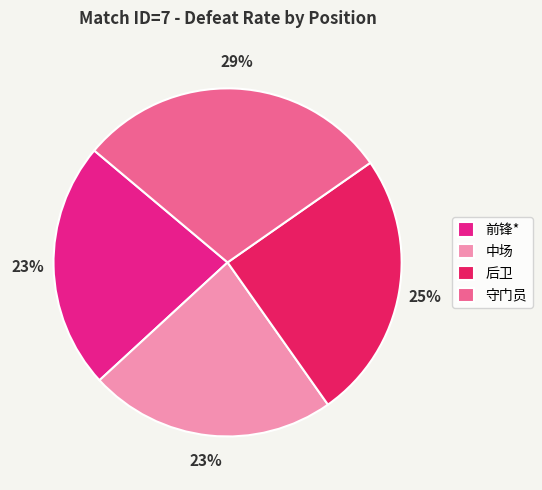

Count the number of slices in the pie.

4